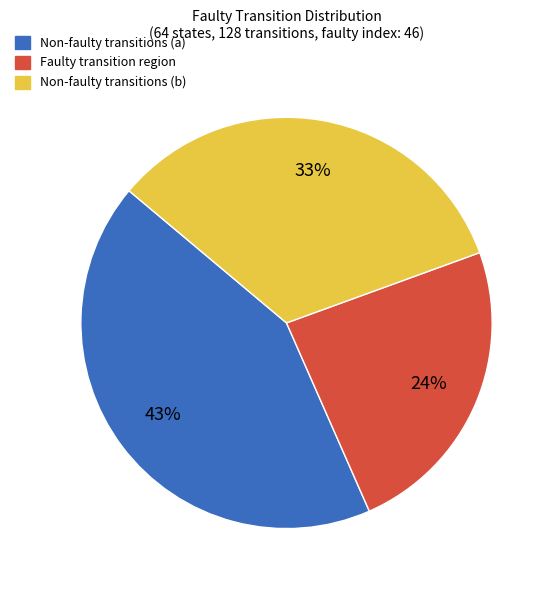

To the nearest percent, what is the difference between the Non-faulty transitions (a) and Faulty transition region slice percentages?

19%